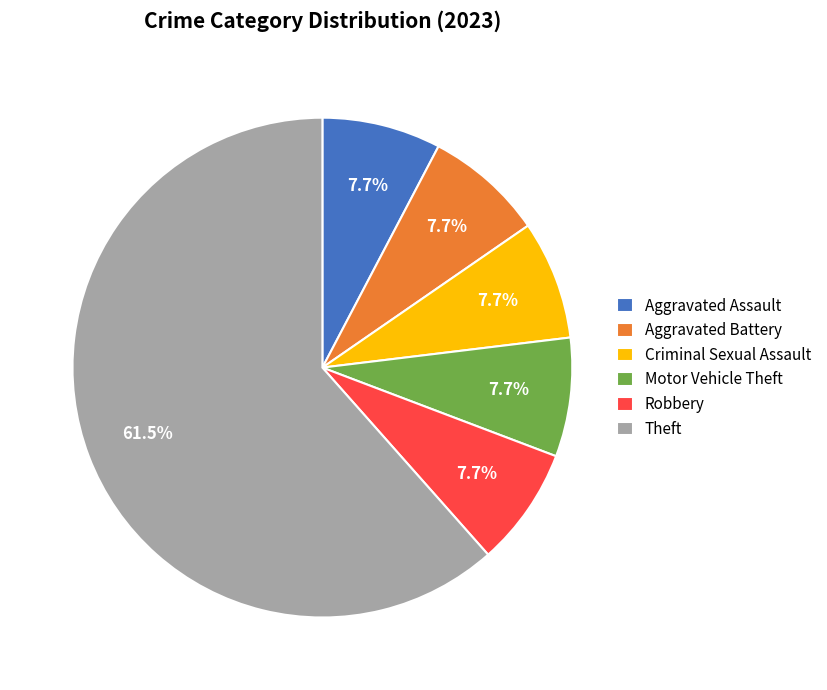

Is Theft the majority of the pie?

Yes